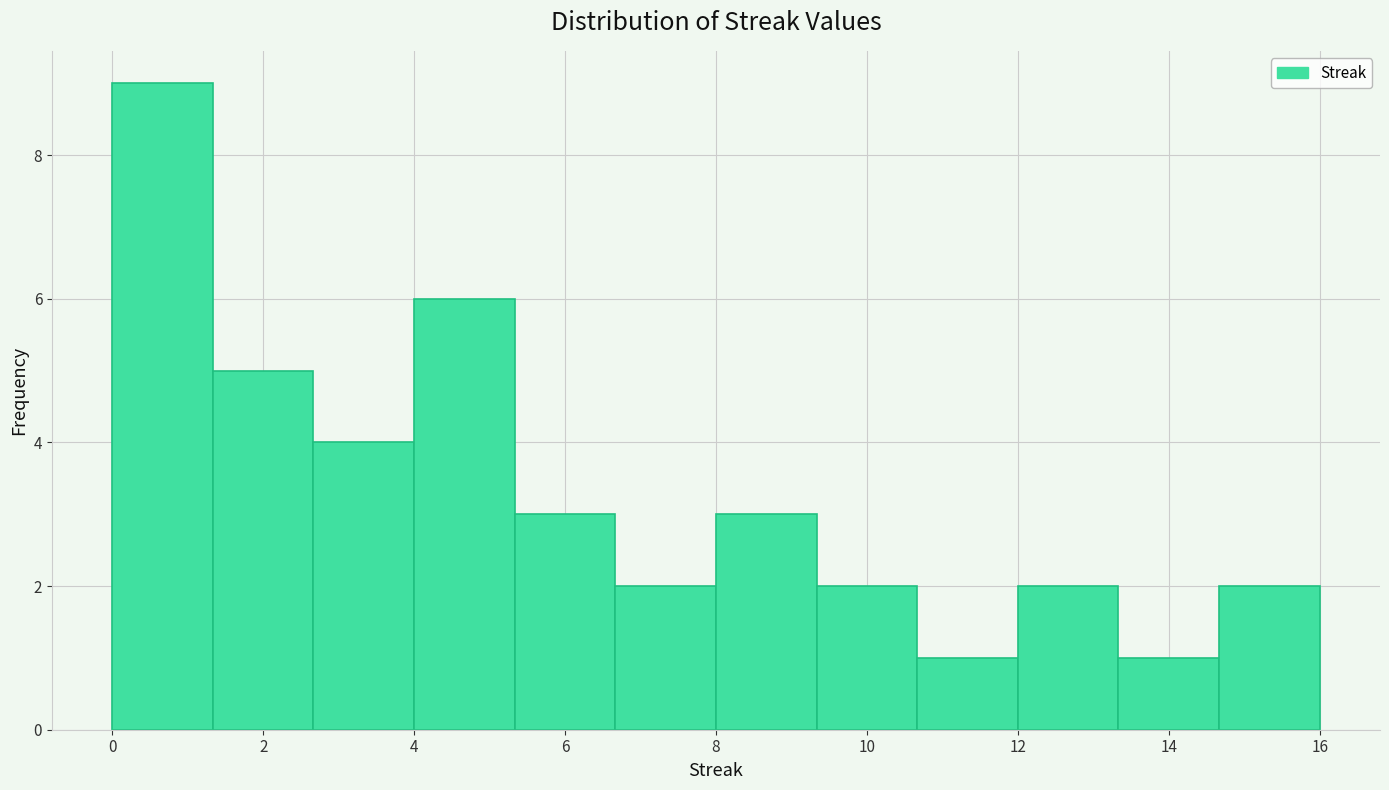

Reading left to right, transcribe this chart: for each bar, give the range it covers on the x-axis and its height. Neither the bar edges nor the heights are printed on the chart, so give them approximately, as read against the axes.

0.0 to 1.4: 9
1.4 to 2.6: 5
2.6 to 4.0: 4
4.0 to 5.4: 6
5.4 to 6.6: 3
6.6 to 8.0: 2
8.0 to 9.4: 3
9.4 to 10.6: 2
10.6 to 12.0: 1
12.0 to 13.4: 2
13.4 to 14.6: 1
14.6 to 16.0: 2